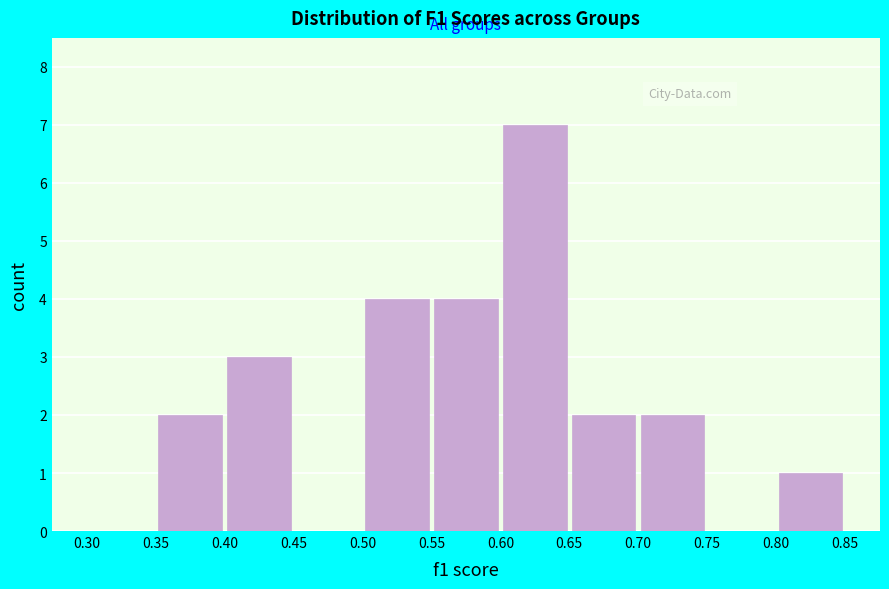

Reading left to right, list every bar in this chart as the range it spans on the x-axis followed by its height. The values are not printed on the chart, so give them approximately, as read against the axis.

0.30 to 0.35: 0
0.35 to 0.40: 2
0.40 to 0.45: 3
0.45 to 0.50: 0
0.50 to 0.55: 4
0.55 to 0.60: 4
0.60 to 0.65: 7
0.65 to 0.70: 2
0.70 to 0.75: 2
0.75 to 0.80: 0
0.80 to 0.85: 1